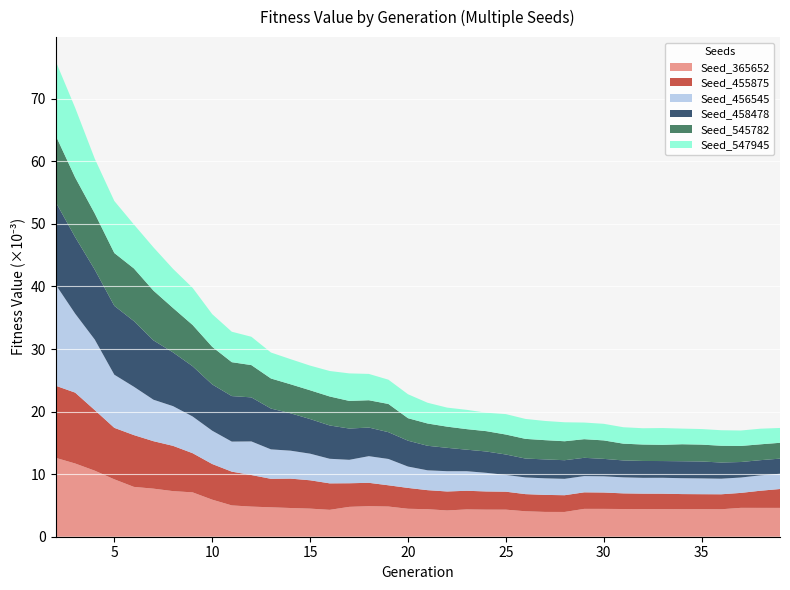

Is it true that Seed_365652 equals 9.2 at 5?

True